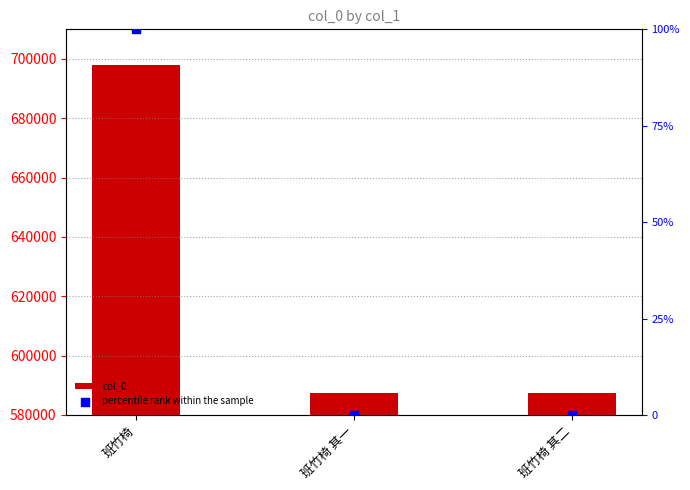

Which series reaches the minimum Y coordinate?

percentile rank within the sample